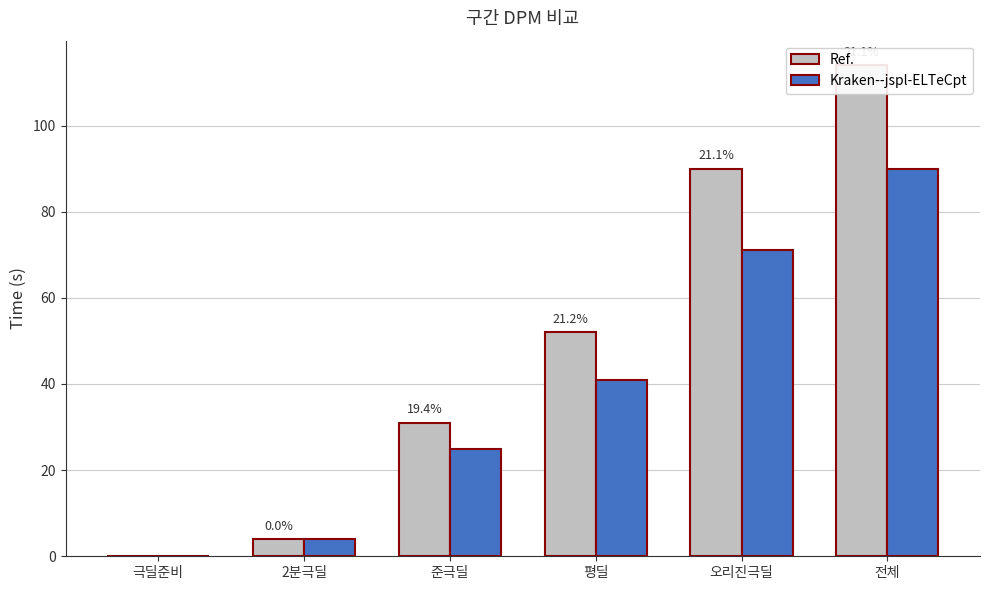

What are all the series names shown in the legend?

Ref., Kraken--jspl-ELTeCpt